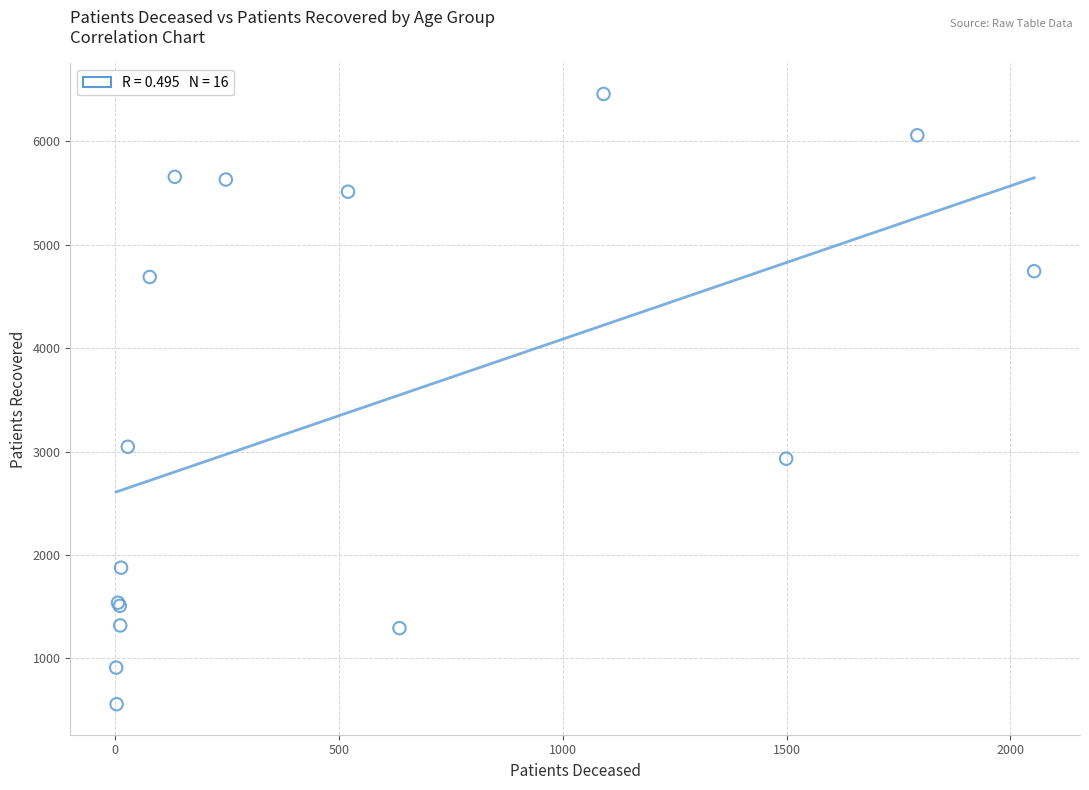

What Y value in the scatter plot is closest to 3507?

3046